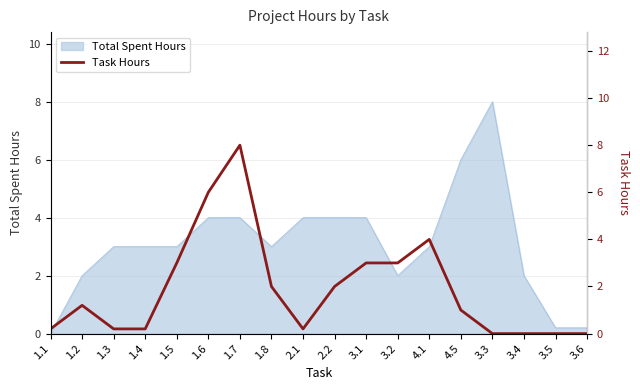

What is the label of the 7th point from the left?

1.7